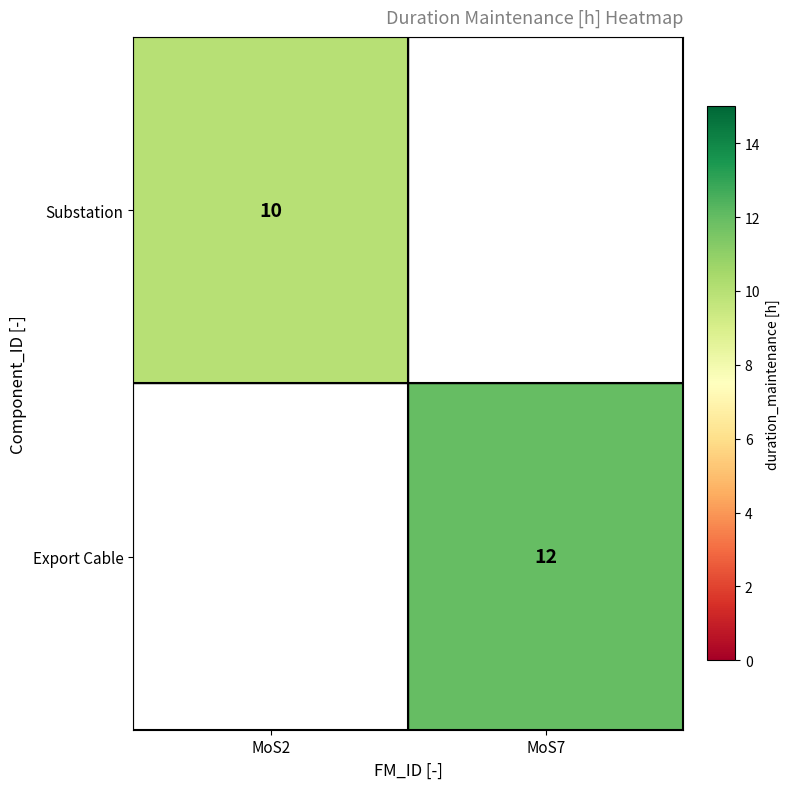

The Export Cable series shows 12 at MoS7. True or false?

True